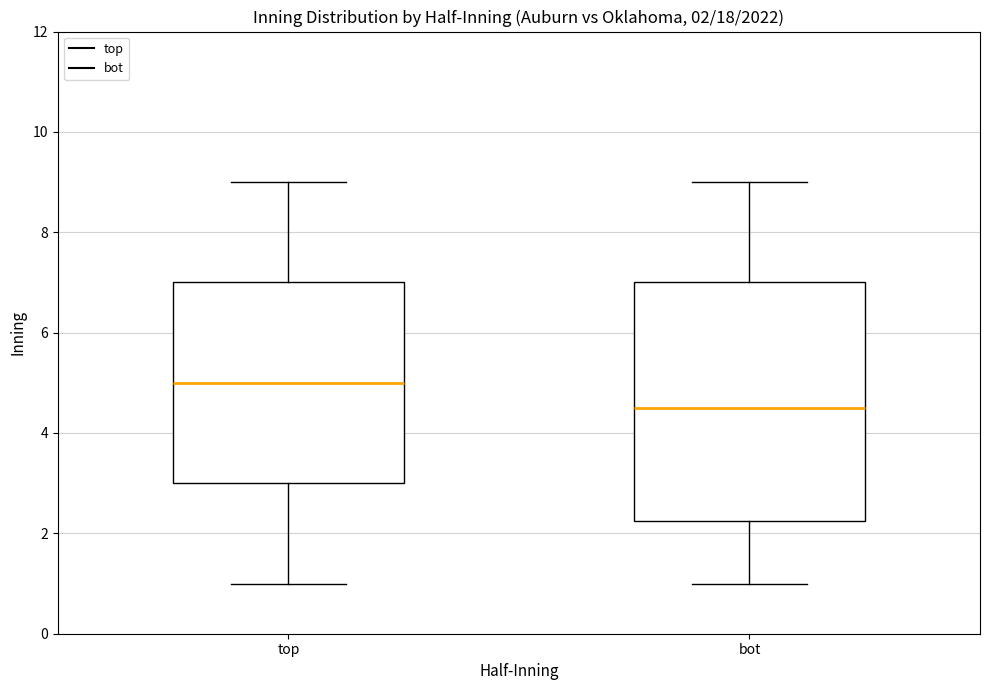

Which box has the highest median line?

top